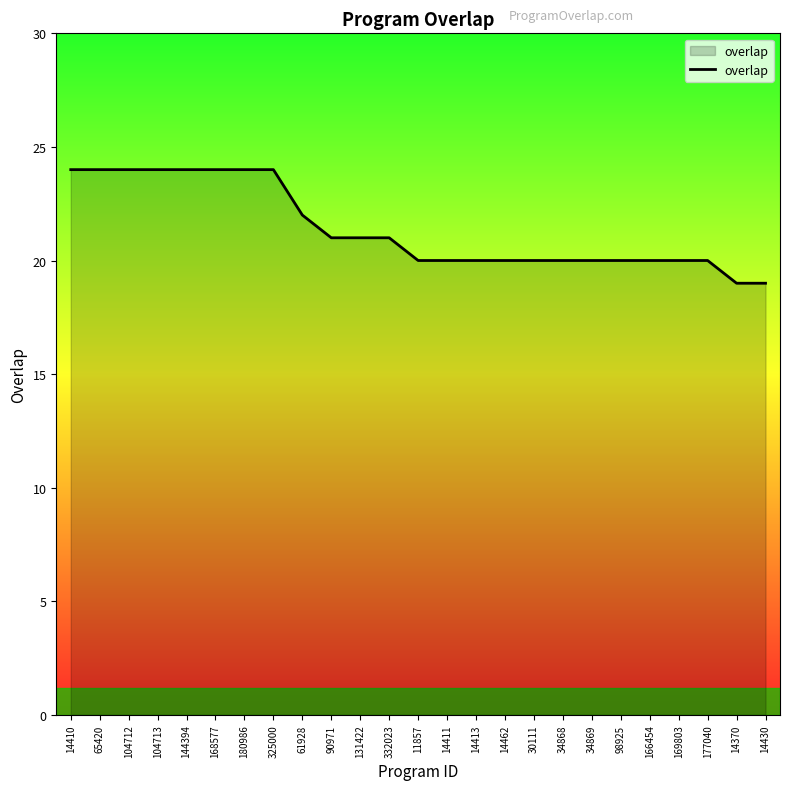

Between 177040 and 14410, which is larger?

14410